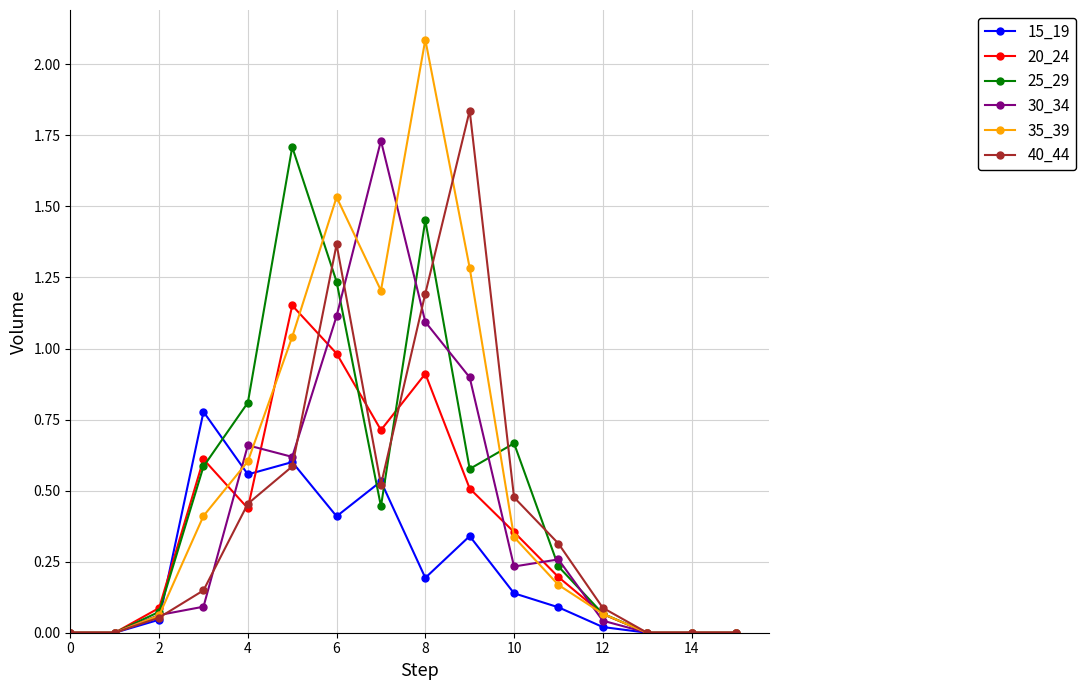

Which series has the largest range (max minus min)?

35_39